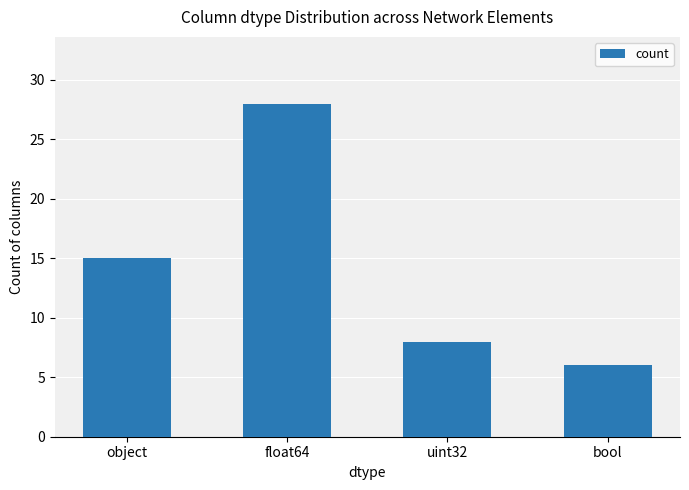

What is the sum of all values?

57